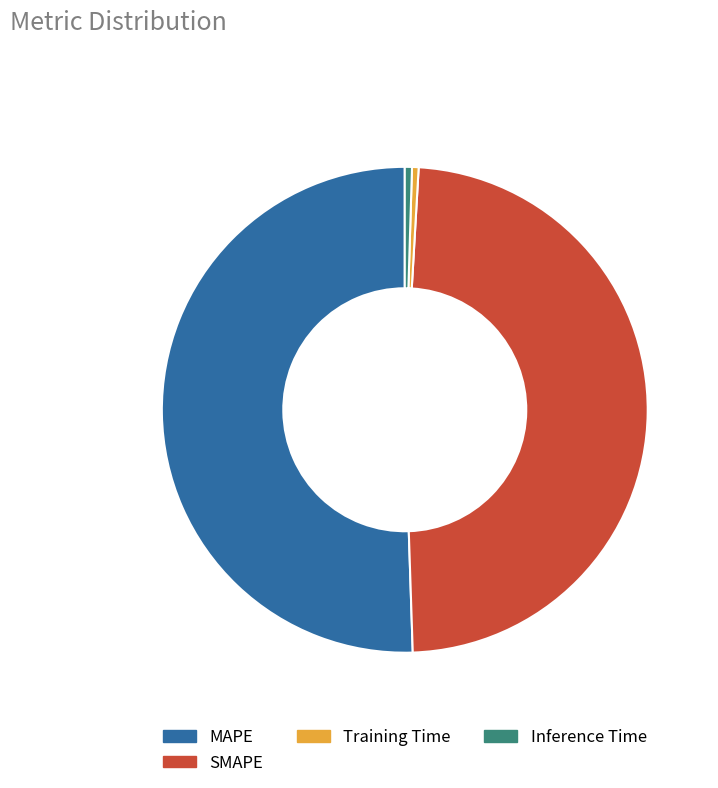

How many segments does this pie chart have?

4